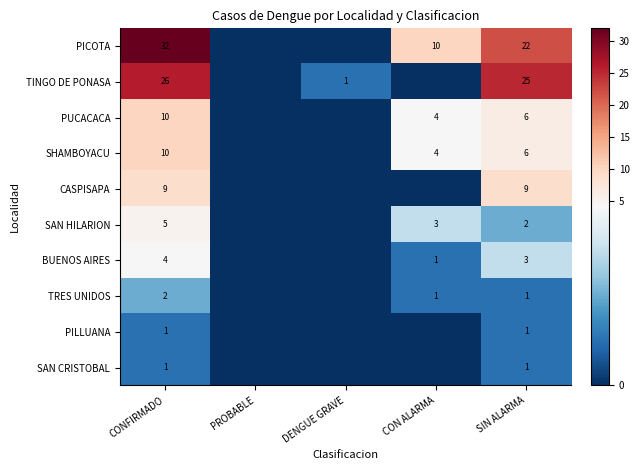

What is the difference between the maximum and minimum values in the PUCACACA series?

10